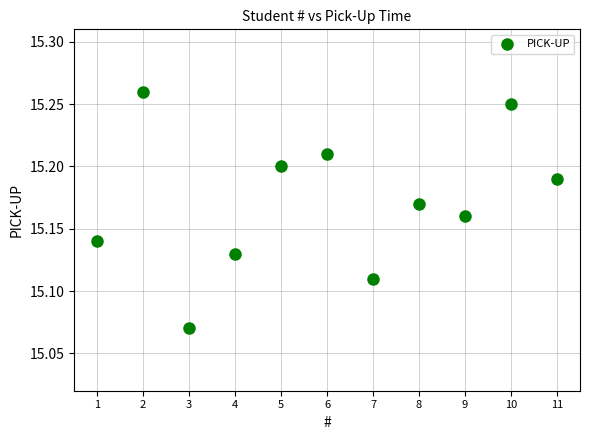

What is the range of X values (max minus min)?

10.0